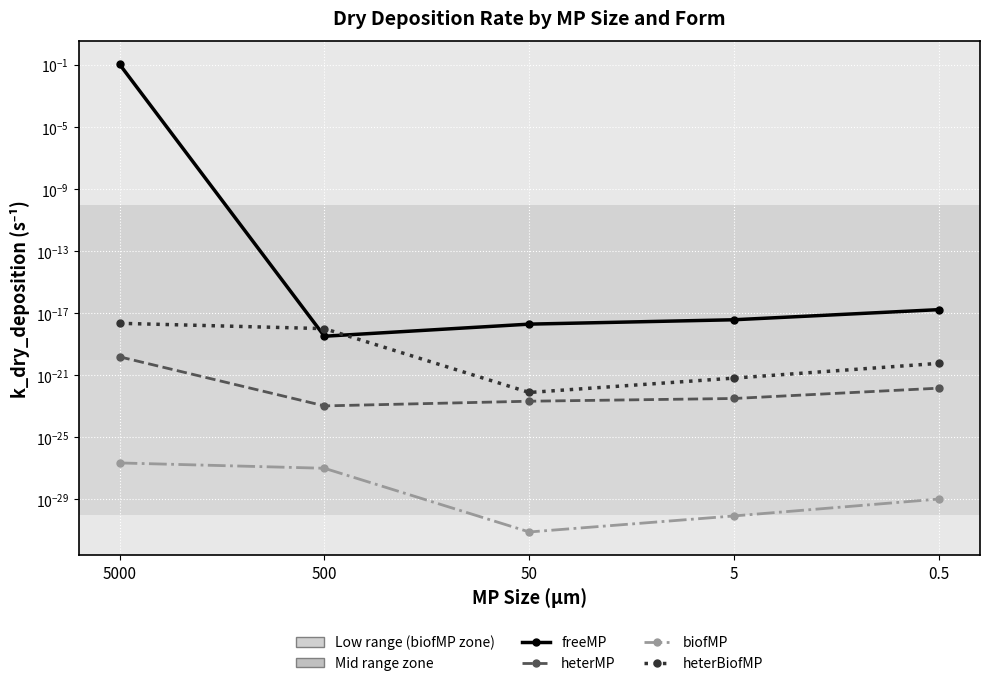

At which category is the sum across all series the highest?

5000